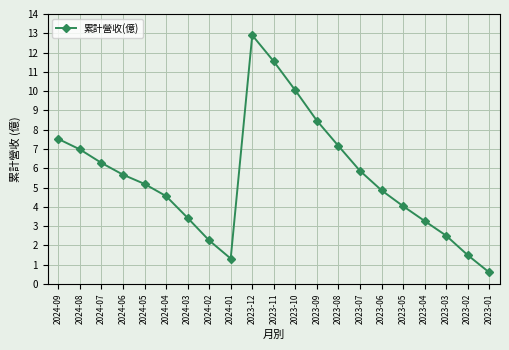

Where is the first local minimum?

2024-01